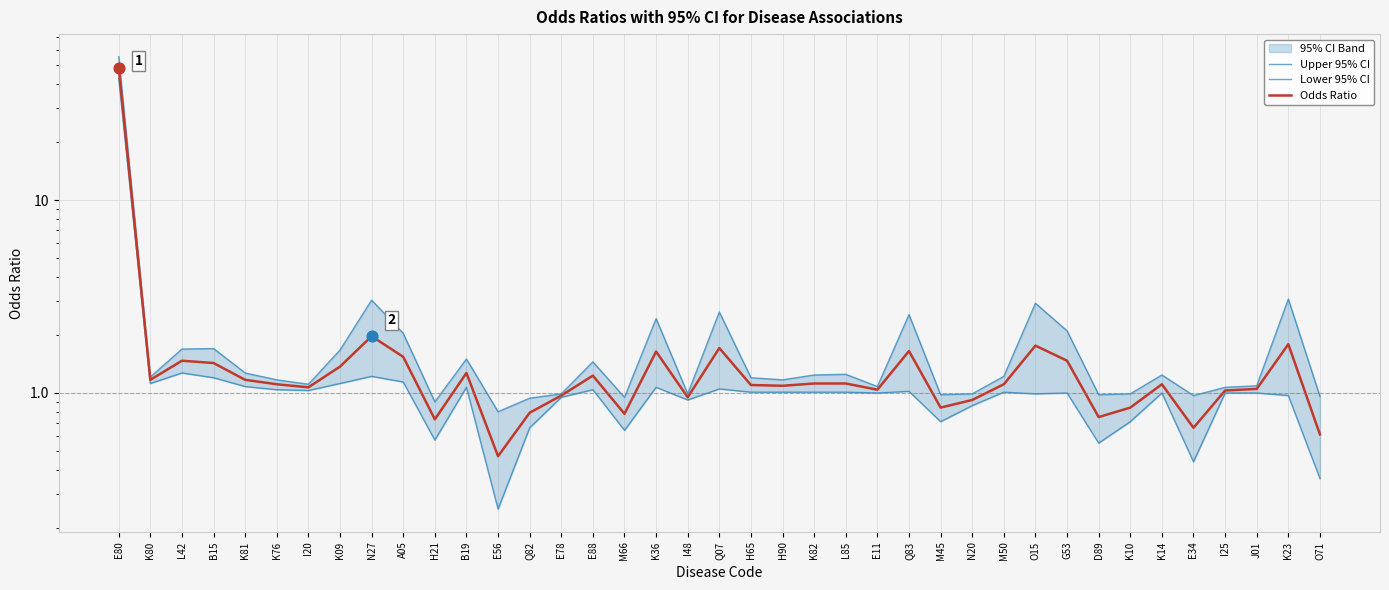

Is the value of Odds Ratio at B15 greater than the value of Upper 95% CI at K76?

Yes